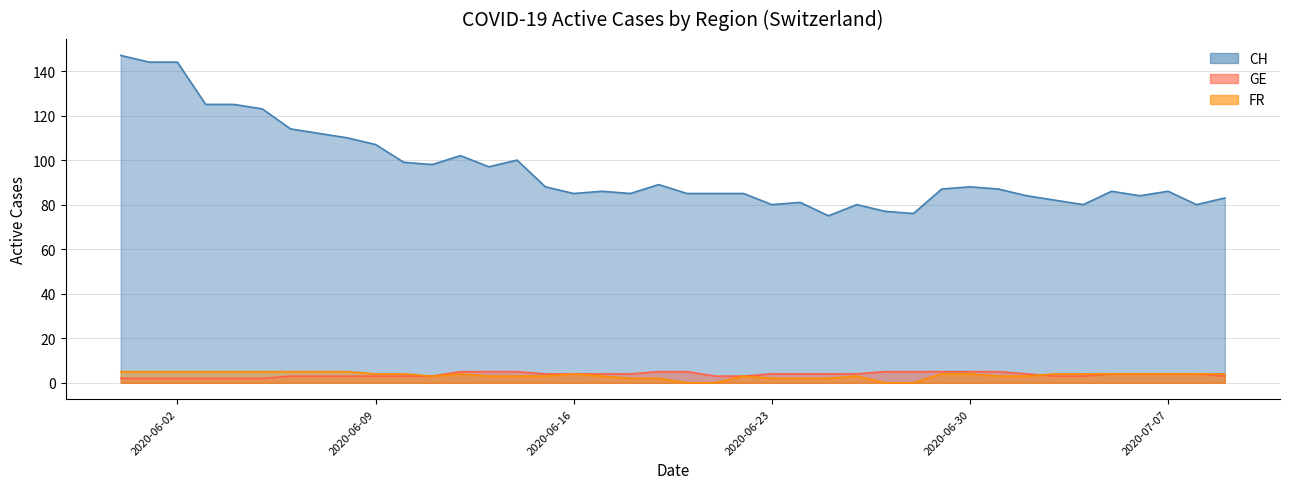

What is the total value across all series at 2020-06-07?

120